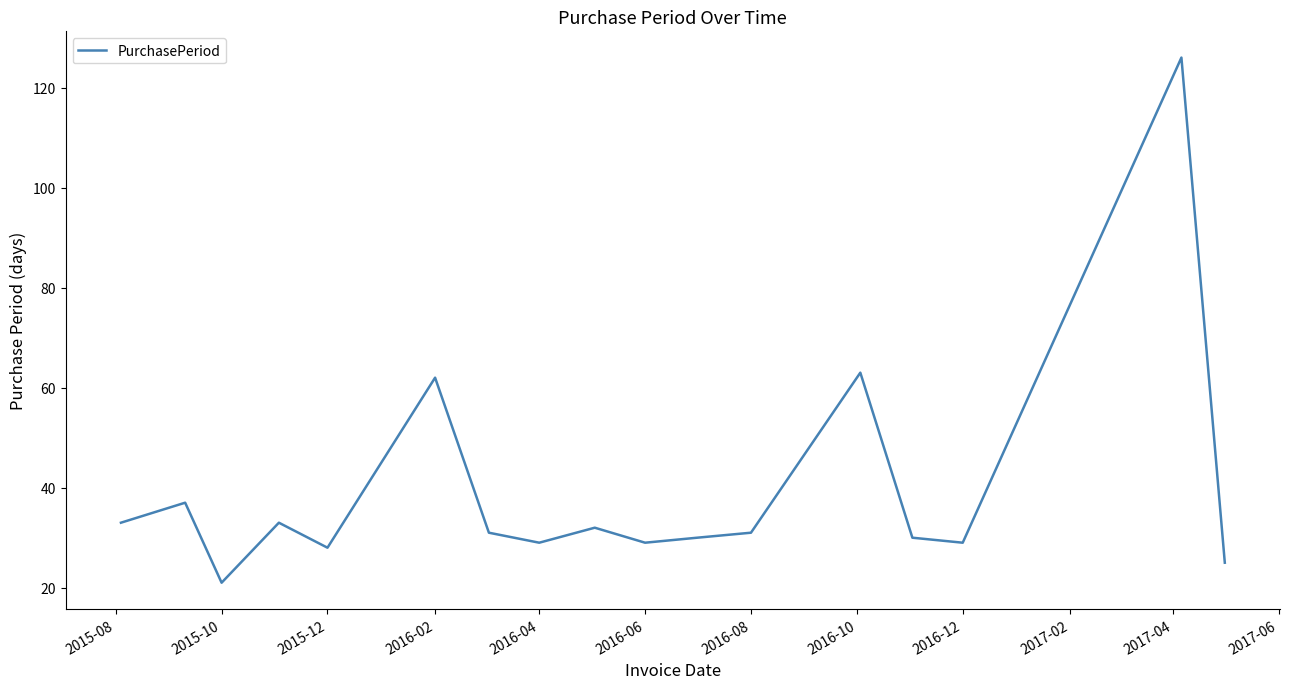

What is the smallest value displayed?

21